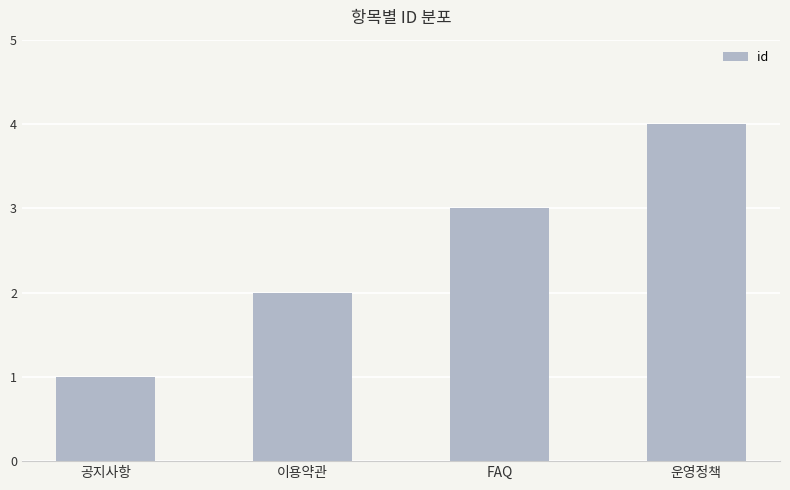

What is the difference between the maximum and minimum values?

3